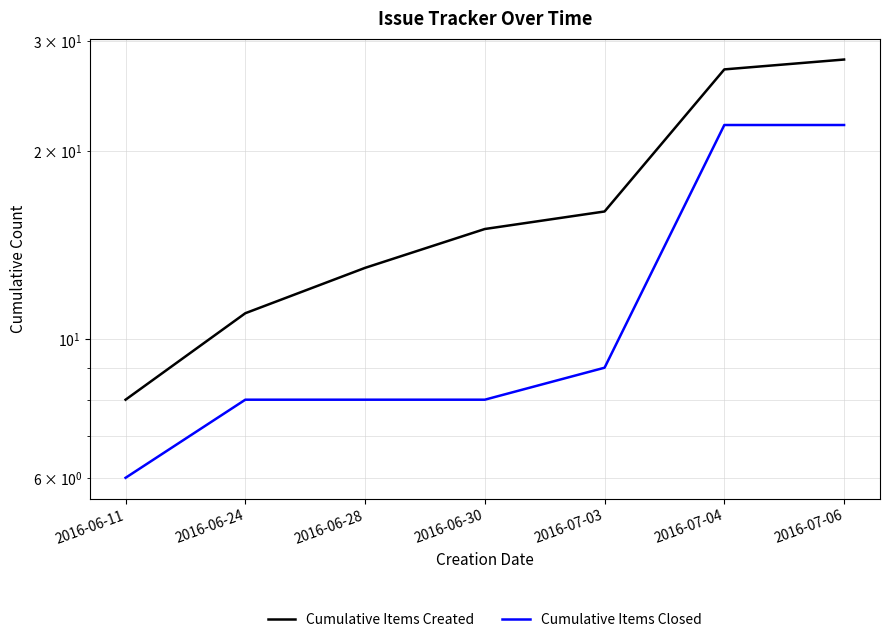

At which label is Cumulative Items Closed closest to 14?

2016-07-03